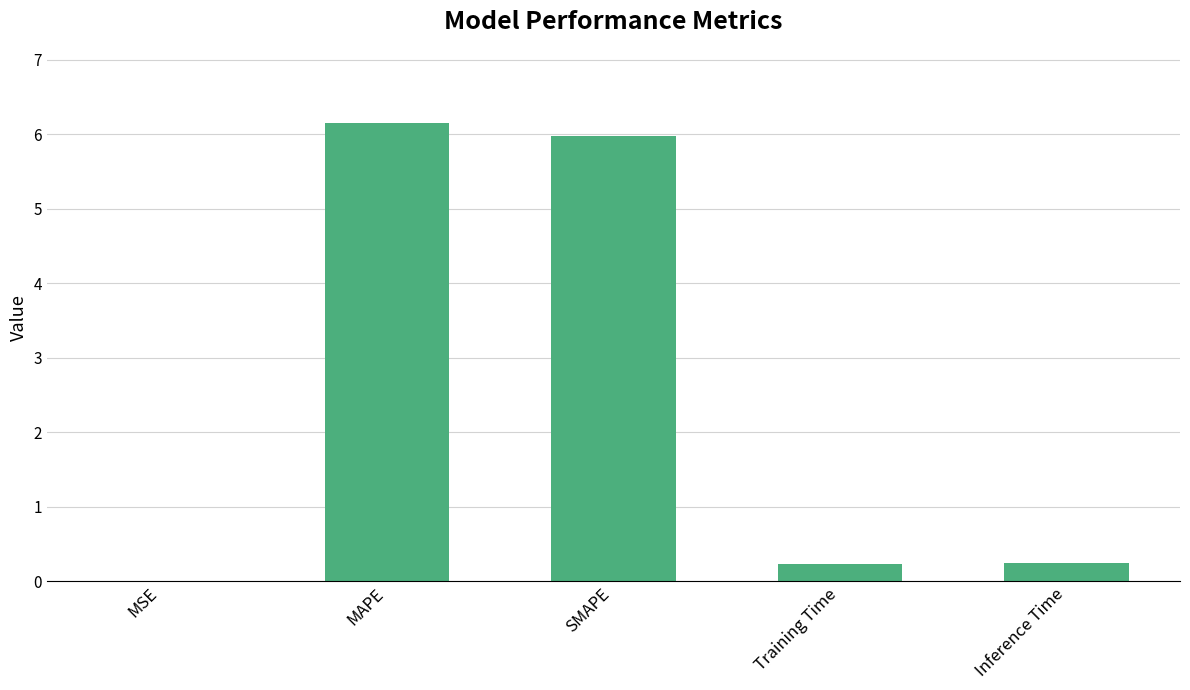

The value at Training Time is 0.2. True or false?

True